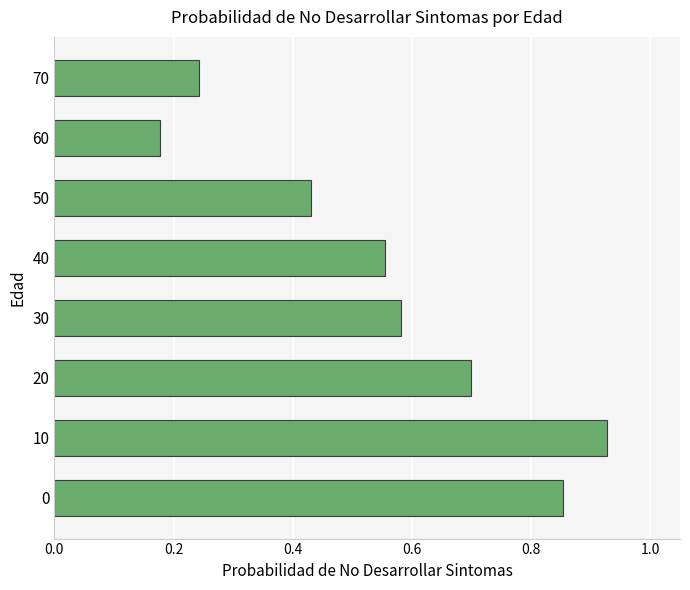

Which category has the lowest value across all series?

60